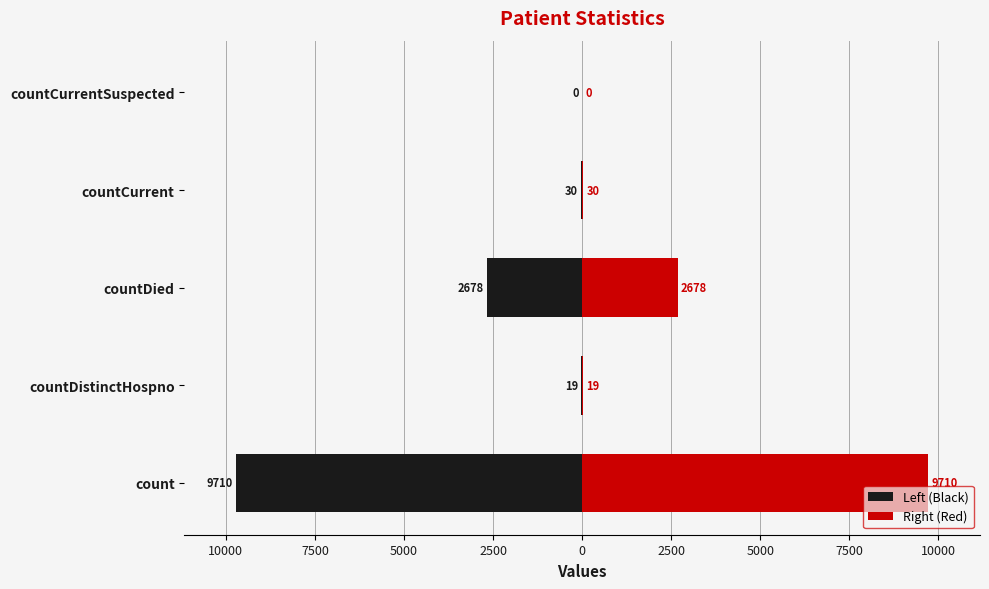

What is the smallest value displayed?

-9710.0